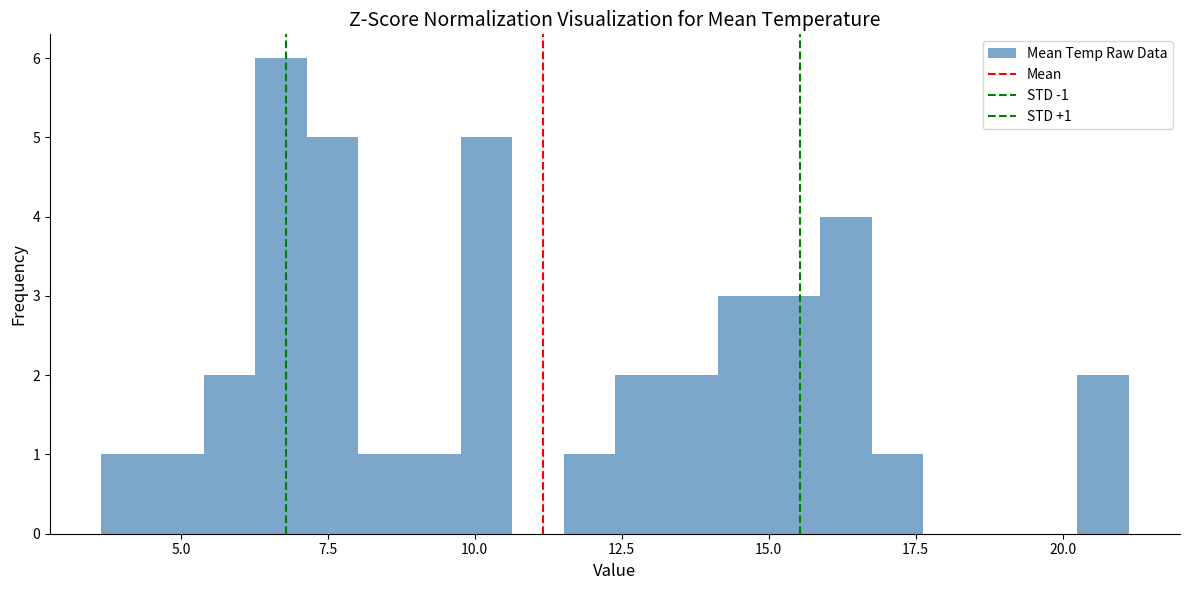

Read against the x-axis, roughly where is the centre of the tallest bar?

6.5